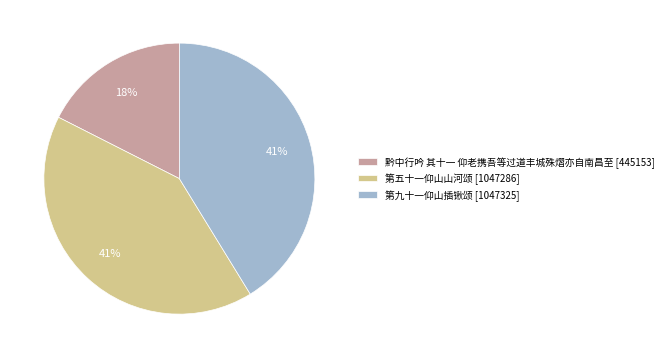

Is there any slice that represents more than half of the pie?

No